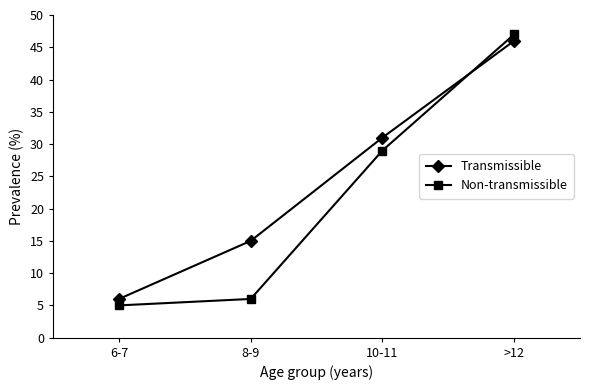

Rank the series by their maximum value, from lowest to highest.

Transmissible, Non-transmissible